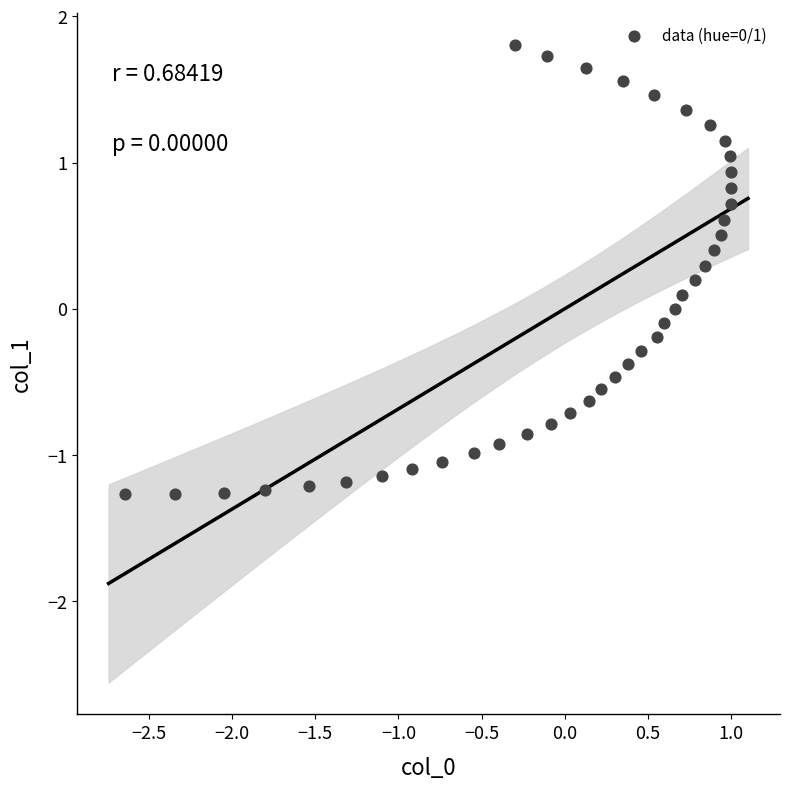

What is the range of Y values (max minus min)?

3.1